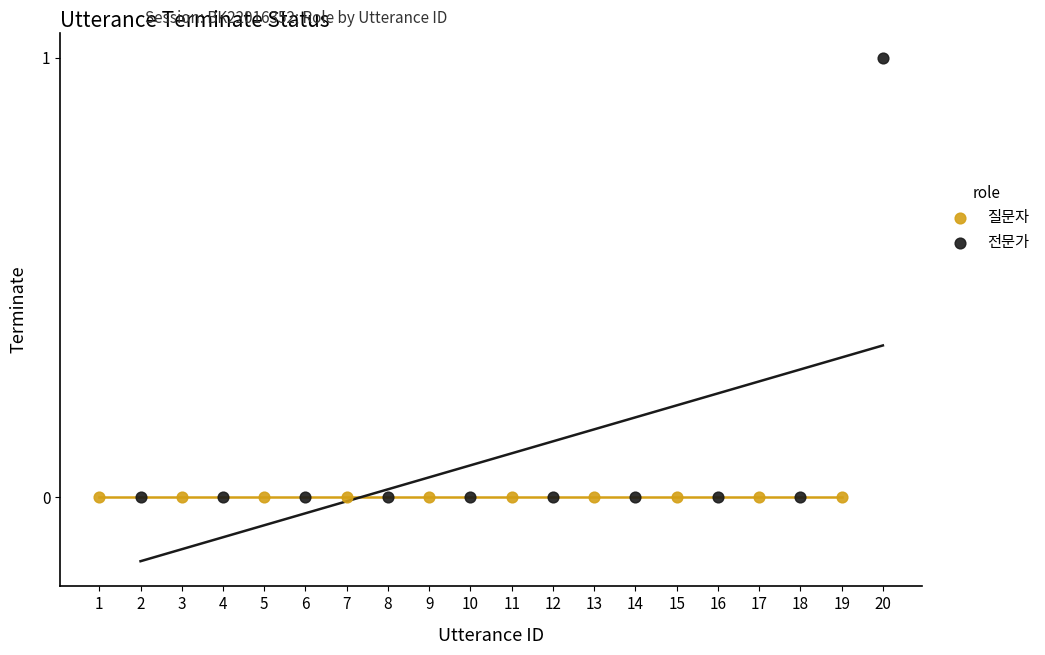

Which series reaches the maximum Y coordinate?

전문가